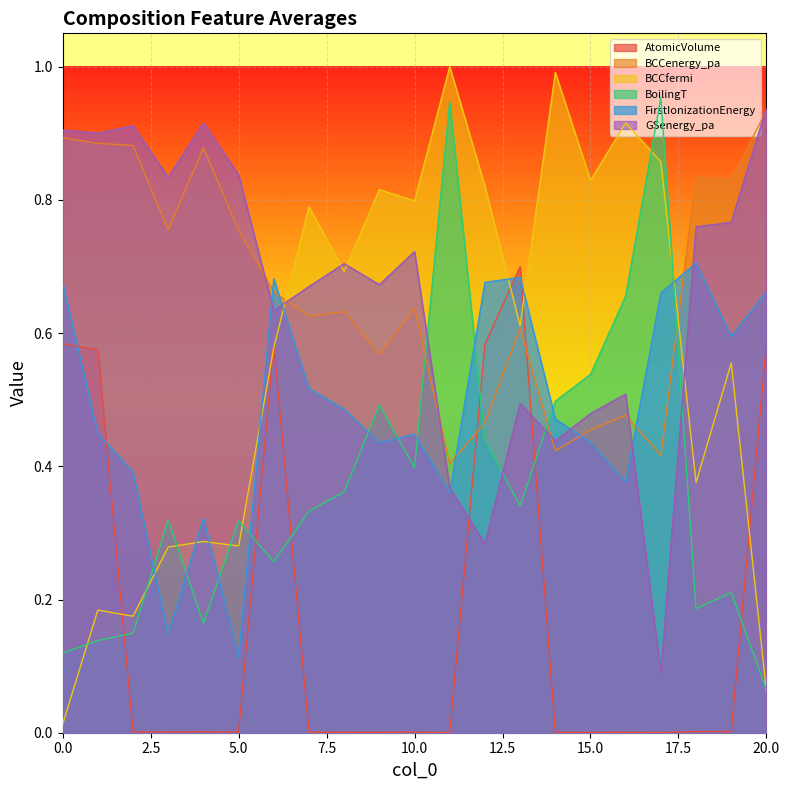

True or false: FirstIonizationEnergy_composition_average has a value of 0.3 at 9.

False